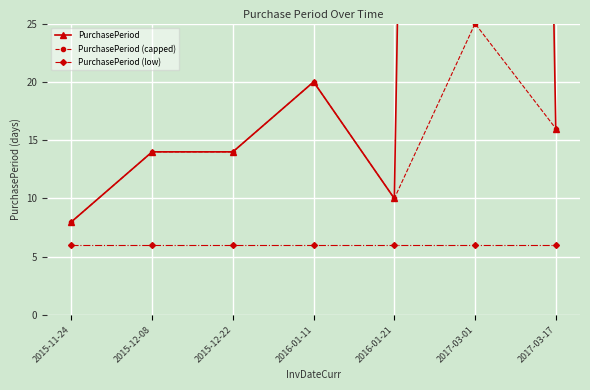

Reading left to right, transcribe all the data shown in this chart.

PurchasePeriod: 8	14	14	20	10	405	16
PurchasePeriod (capped): 8	14	14	20	10	25	16
PurchasePeriod (low): 6	6	6	6	6	6	6